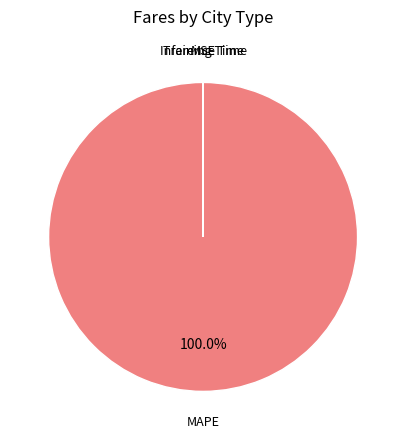

Is there a majority slice in this chart?

Yes